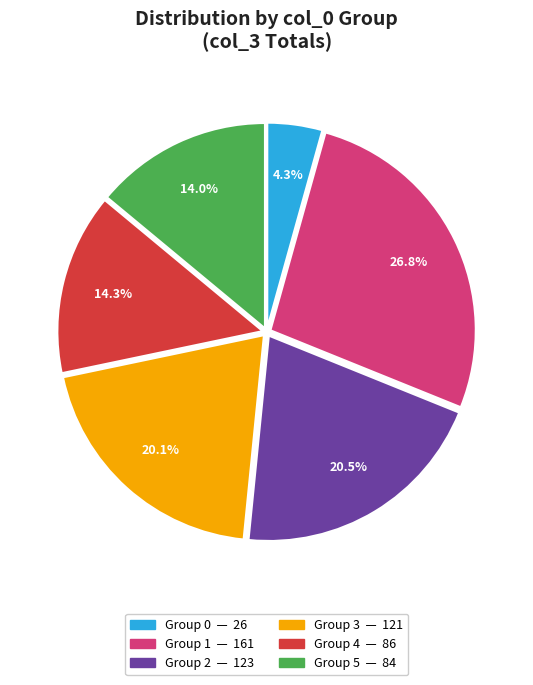

Is there any slice that represents more than half of the pie?

No